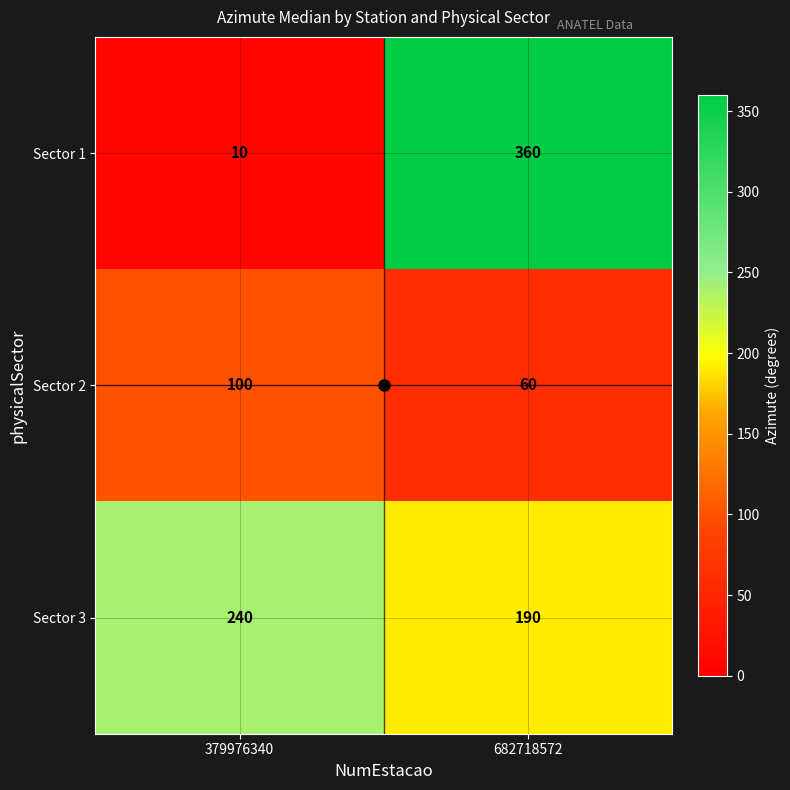

Is it true that Sector 1 equals 579 at 682718572?

False